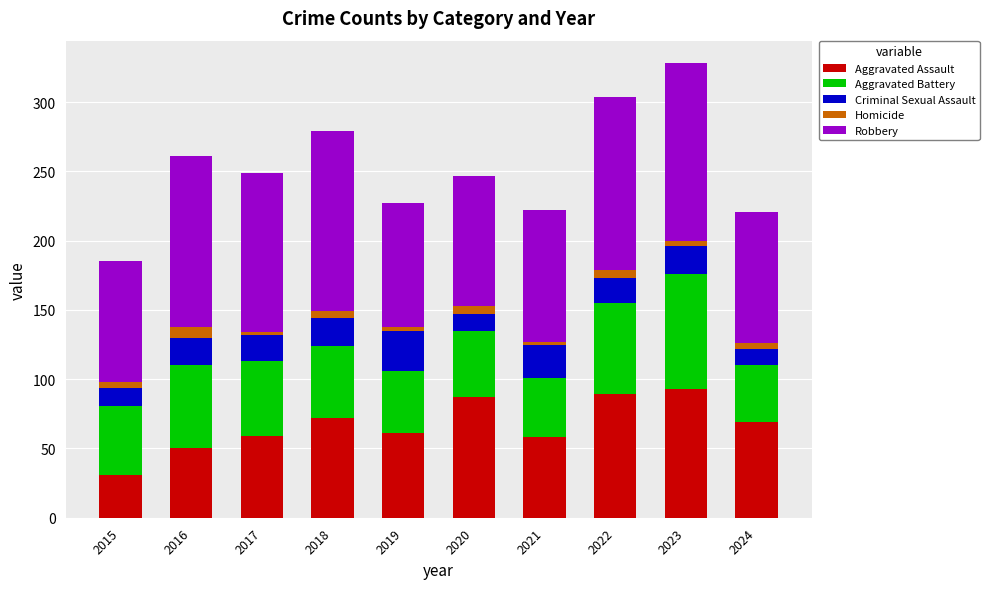

What is the average value of the Aggravated Assault series?

67